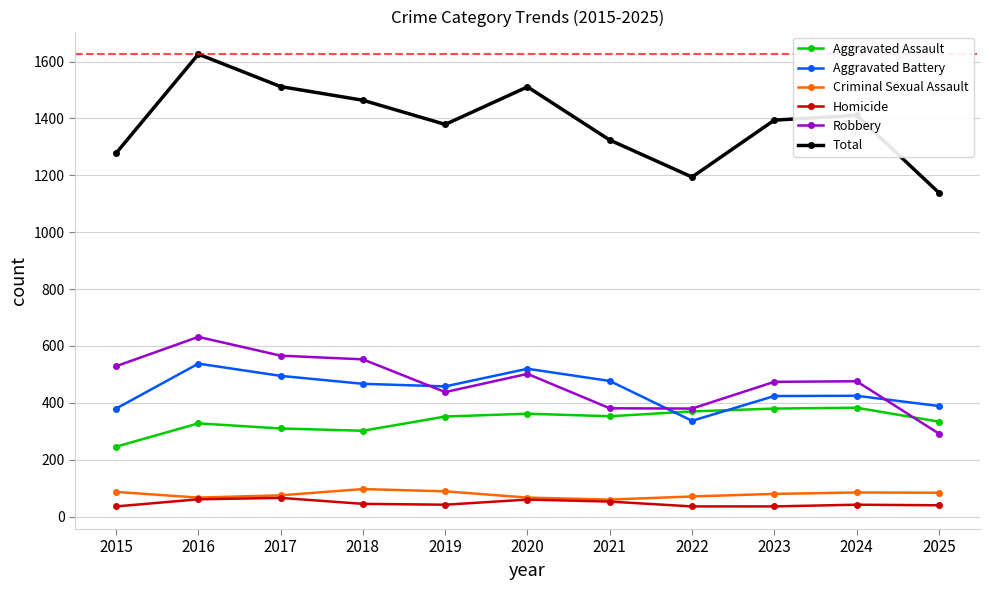

How many data points in Aggravated Battery are less than 458?

5